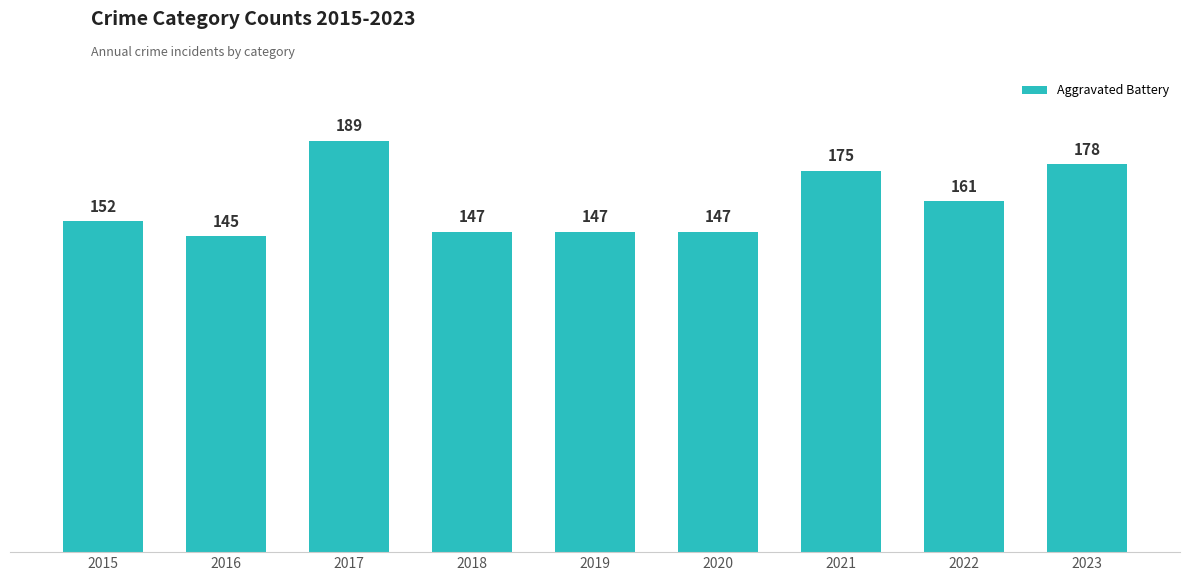

Which category has the highest value across all series?

2017